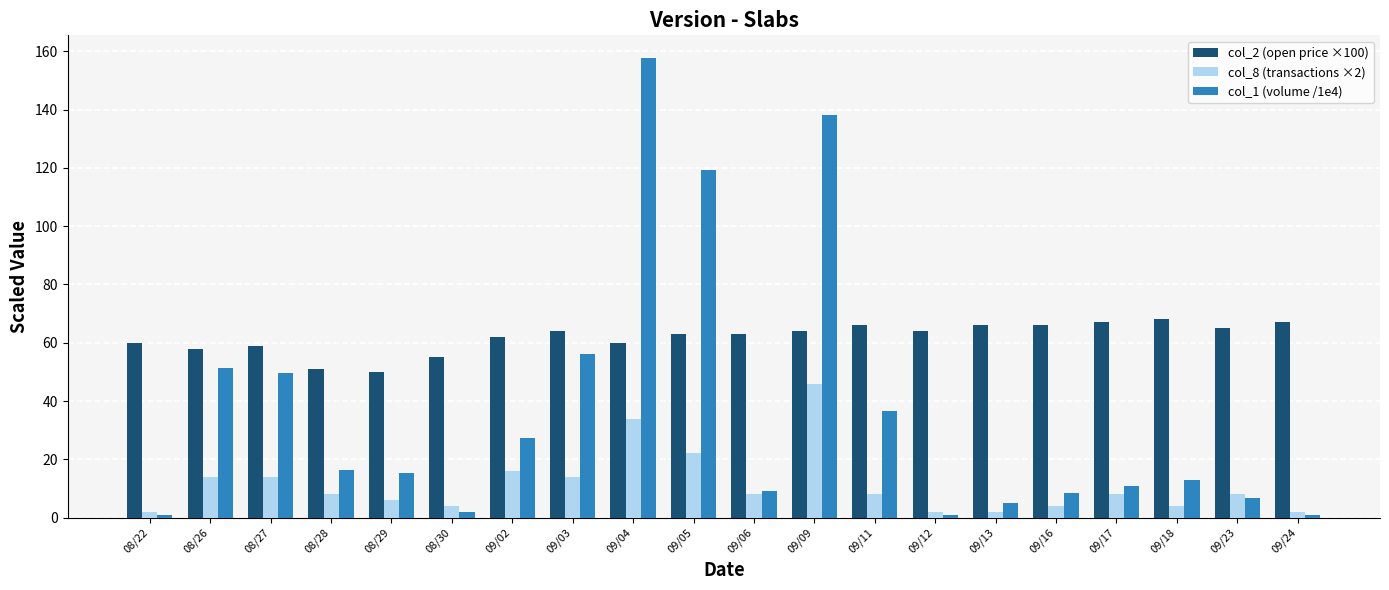

Where does the col_8 (transactions ×2) series first go above 8?

08/26